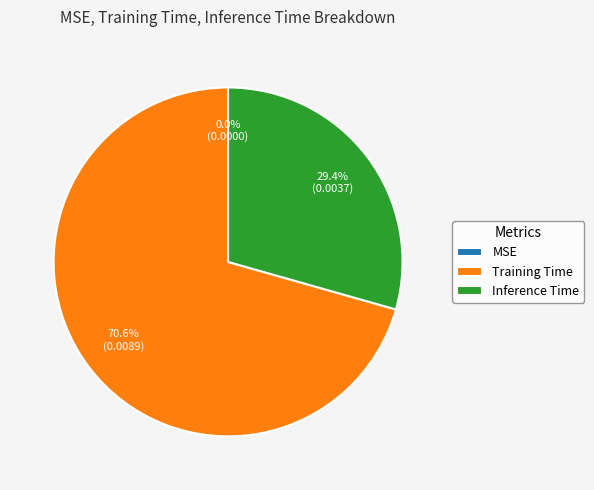

Which has a higher value, Training Time or Inference Time?

Training Time